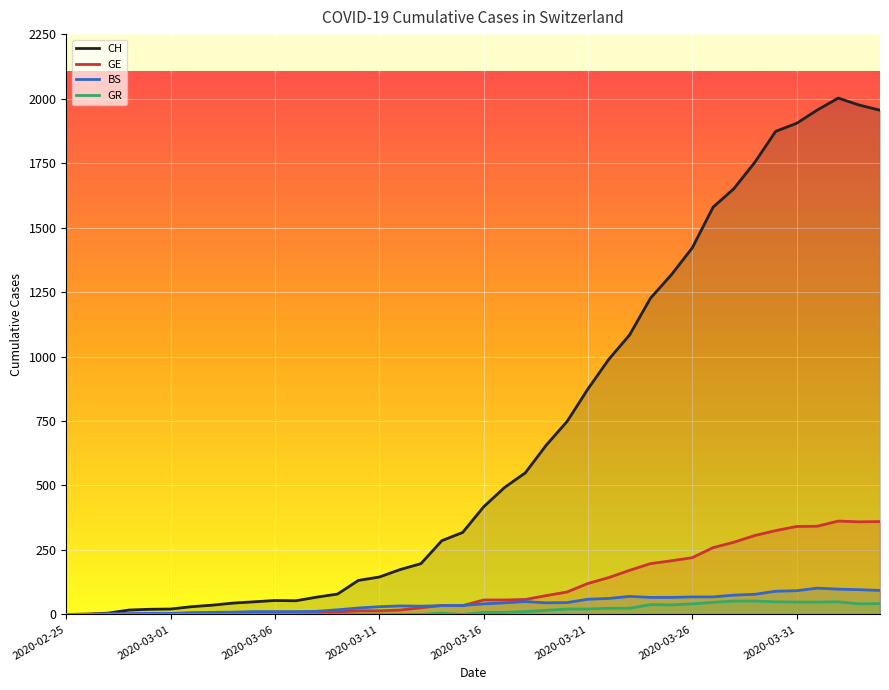

True or false: GE and CH cross at least once.

False